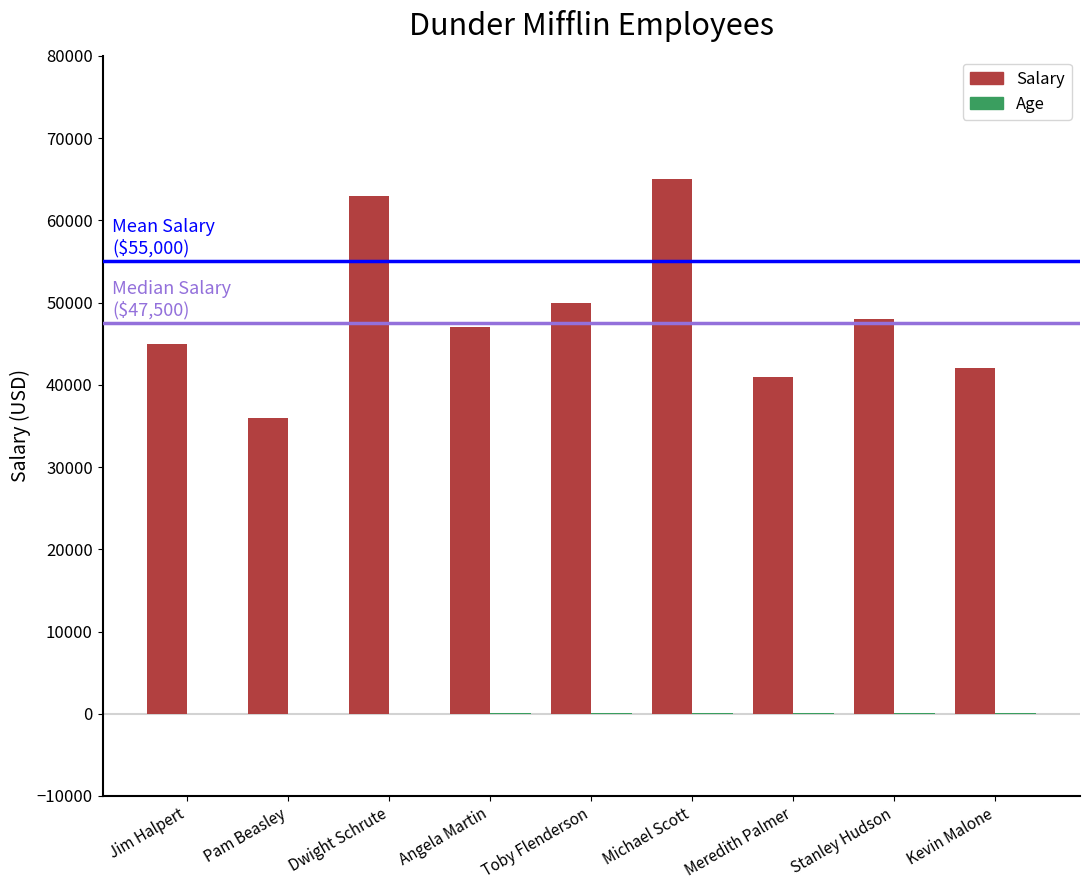

How many data points does each series have?

9